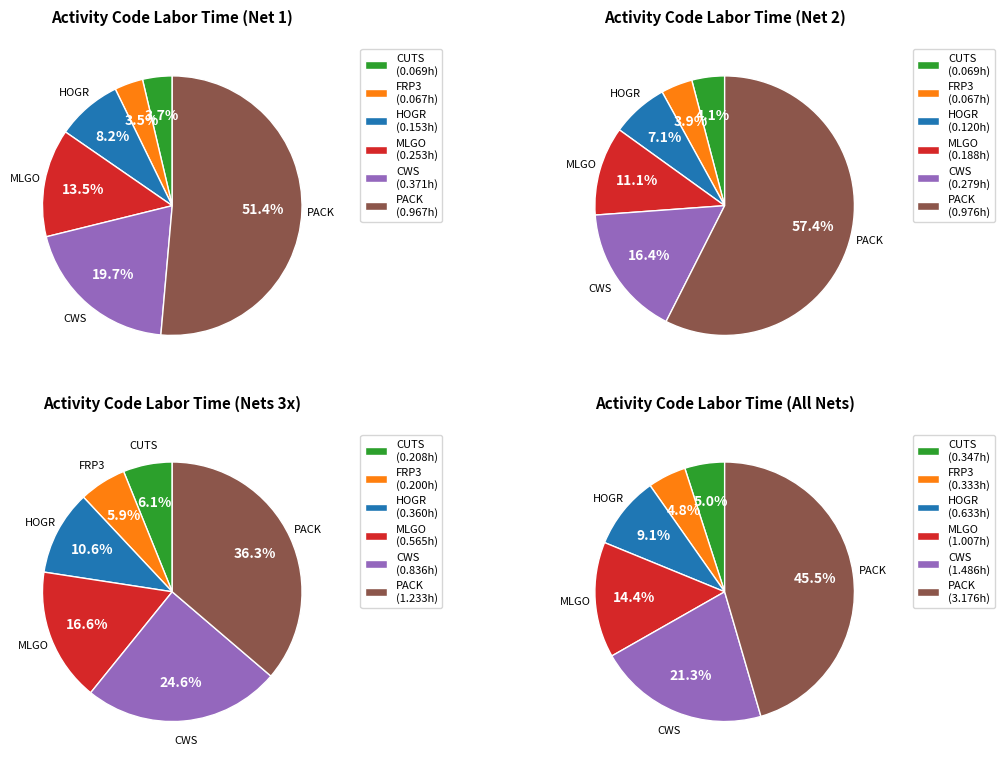

Count the number of slices in the pie.

6